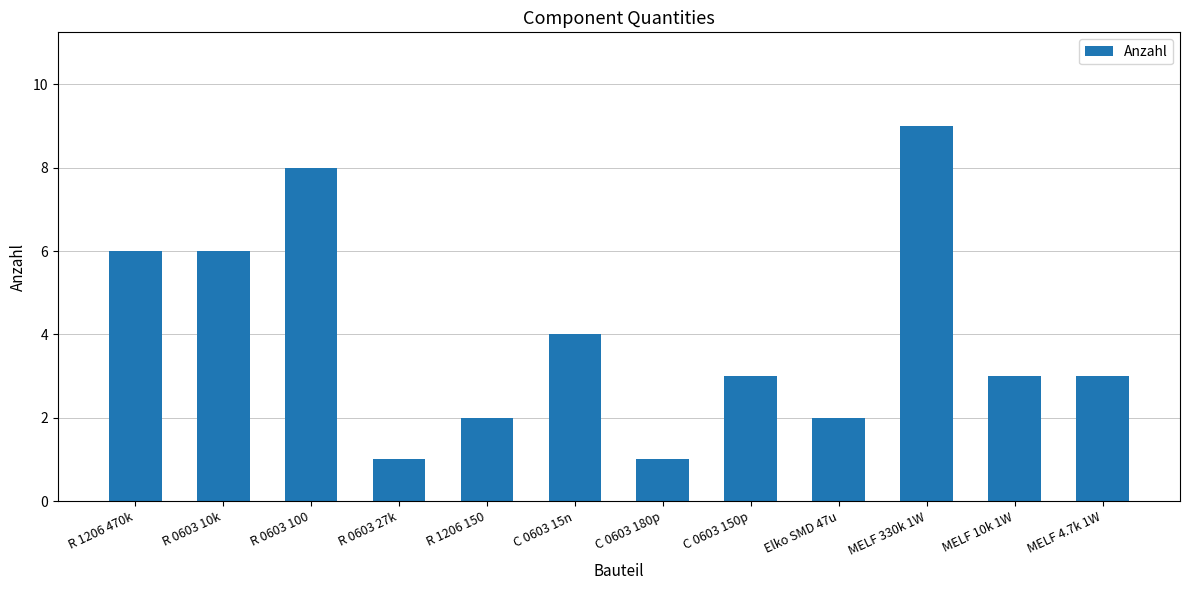

What is the difference between the maximum and minimum values?

8